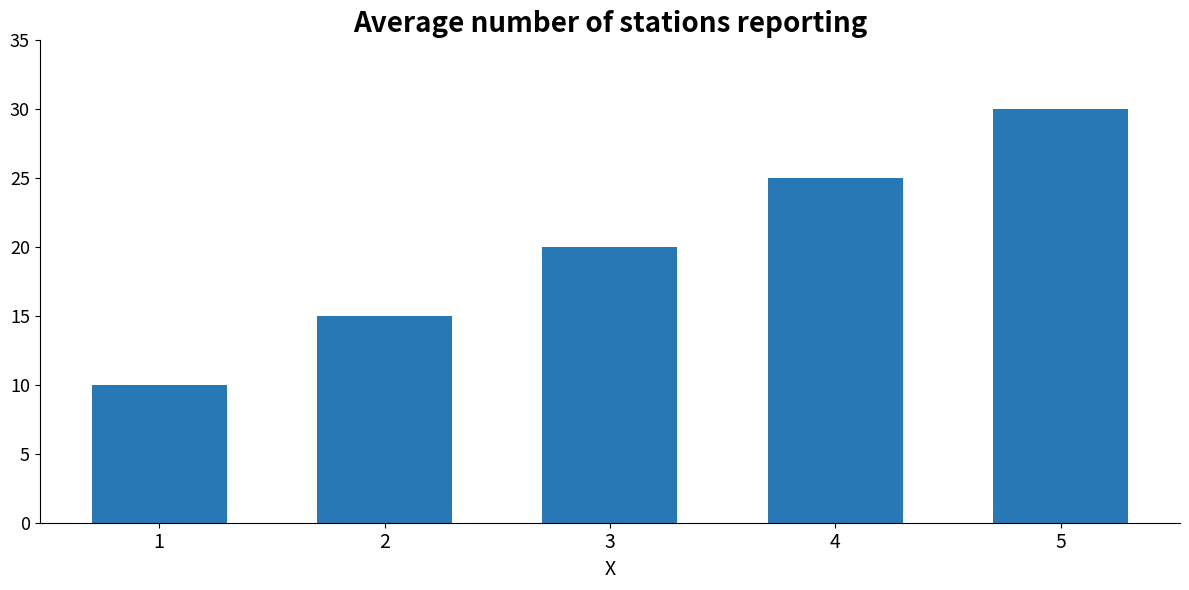

What is the ratio of the value at 2 to the value at 5?

0.5